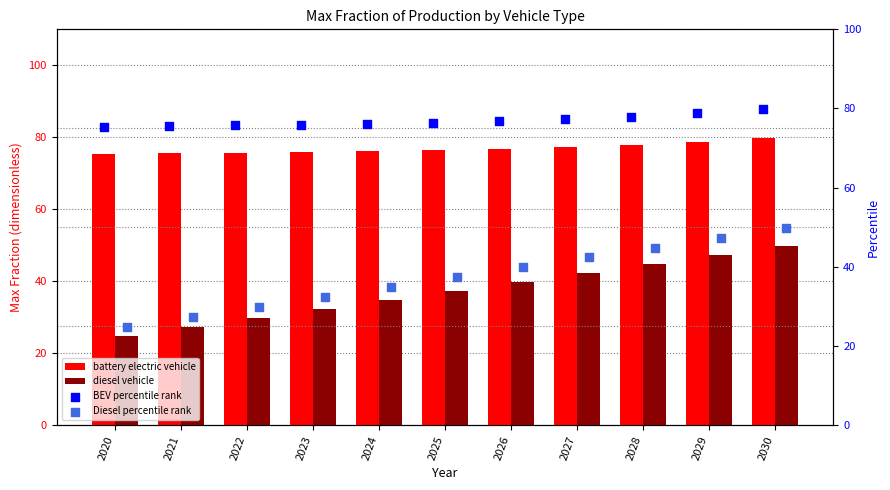

What are all the series names shown in the legend?

battery electric vehicle, diesel vehicle, BEV percentile rank, Diesel percentile rank